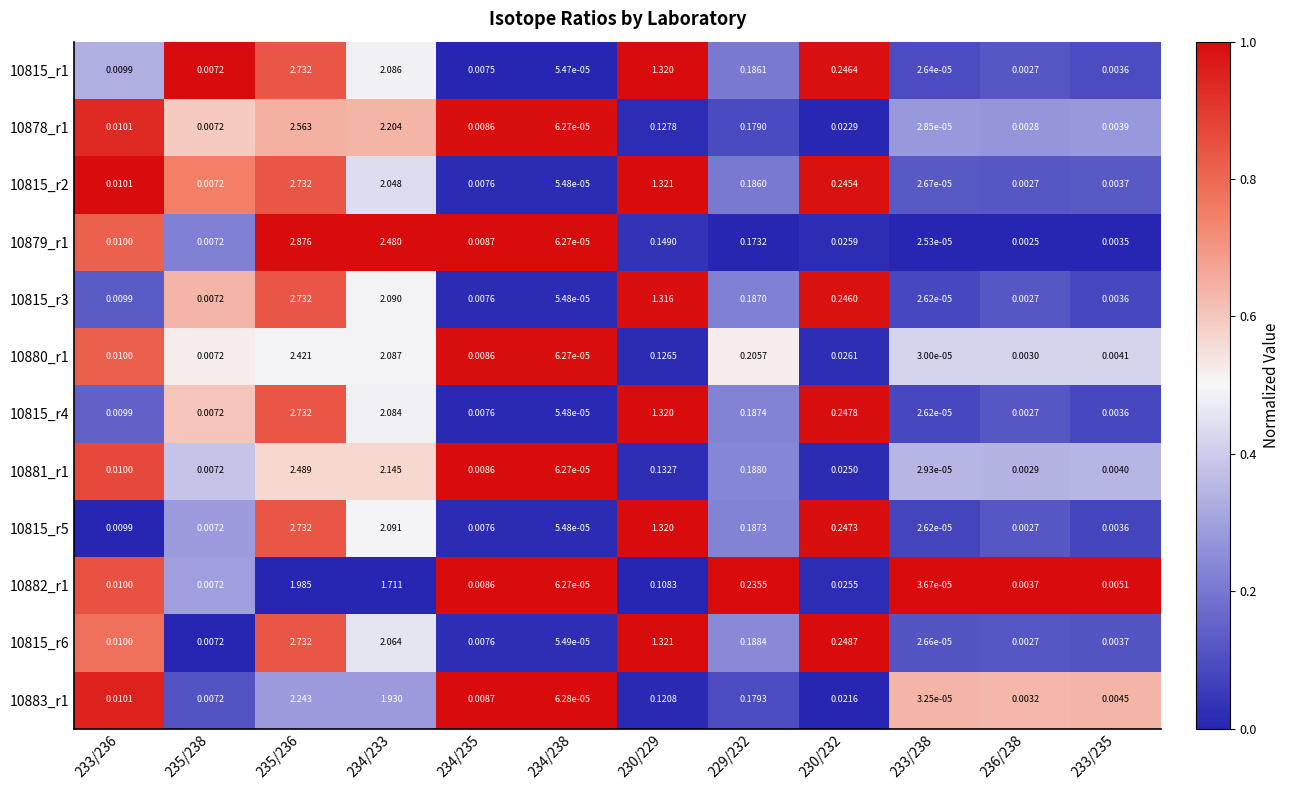

At how many categories does at least one series exceed 0?

12